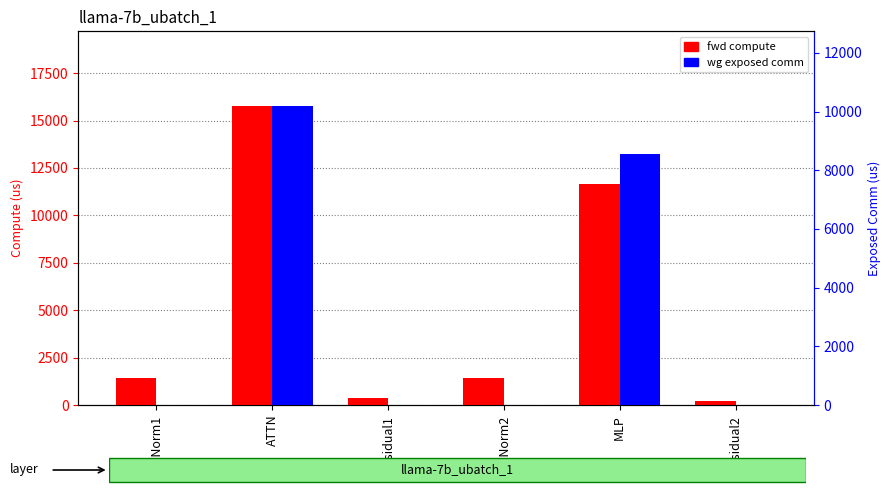

Read the fwd compute value at ATTN.

15763.7